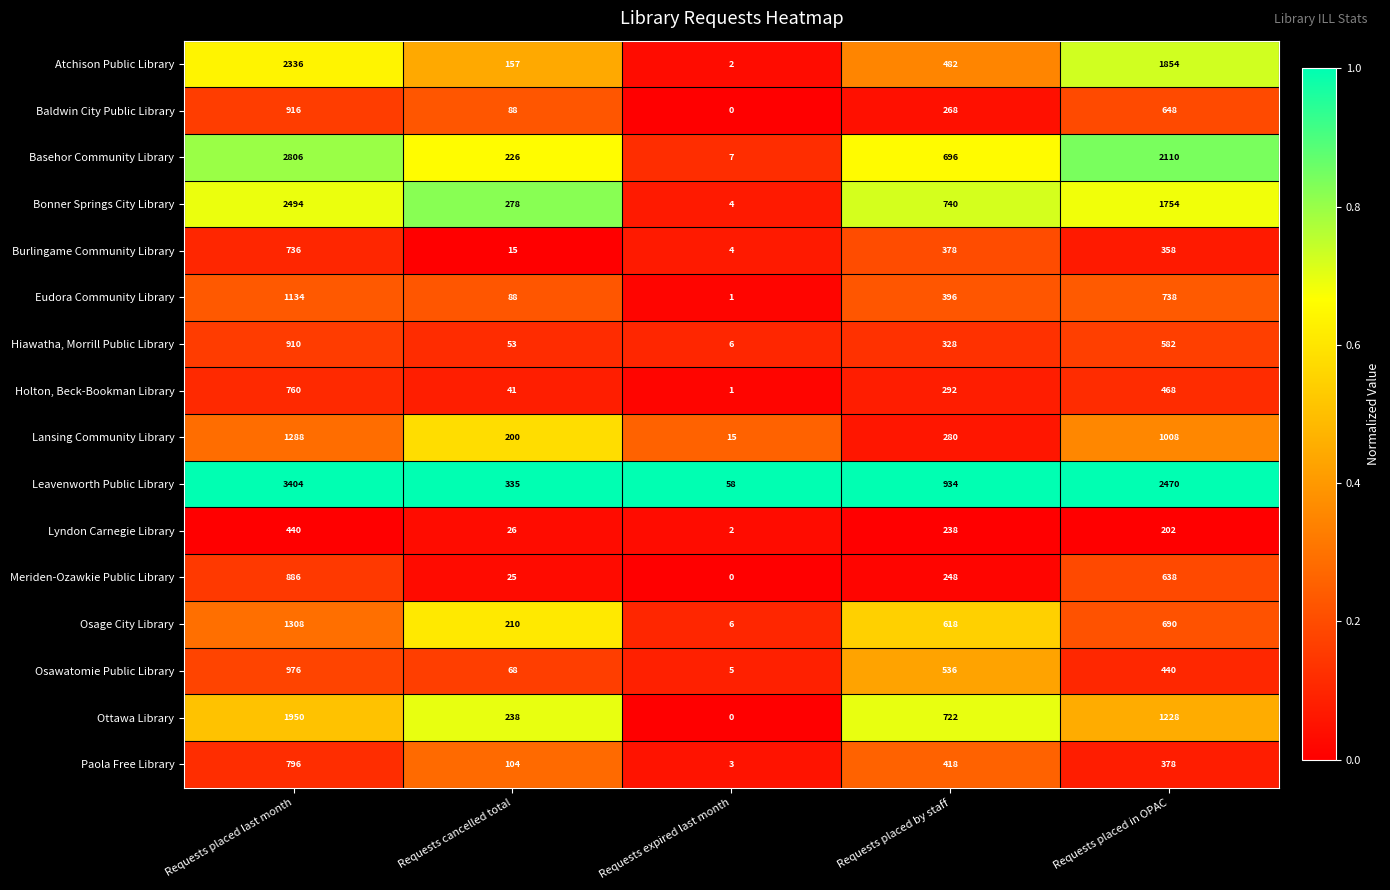

What is the approximate value of Eudora Community Library at Requests placed last month?

1134